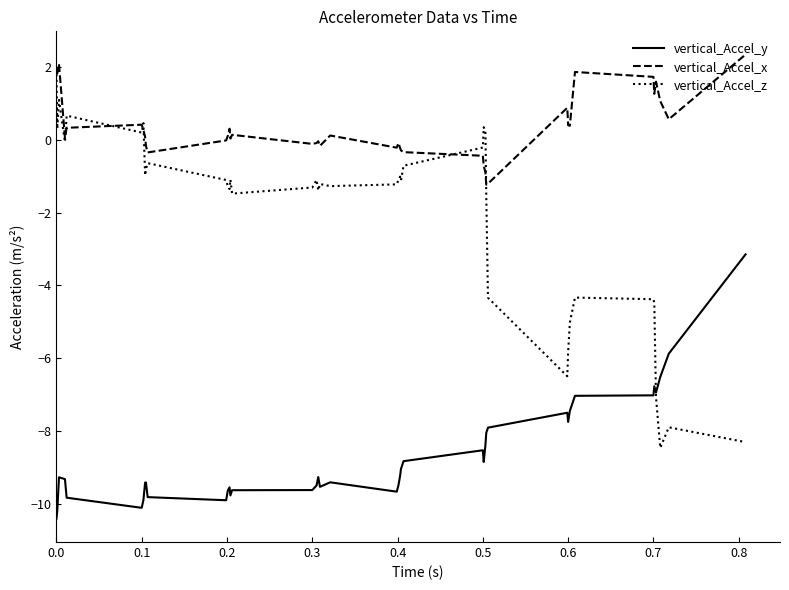

Which series has the widest spread of values?

vertical_Accel_z